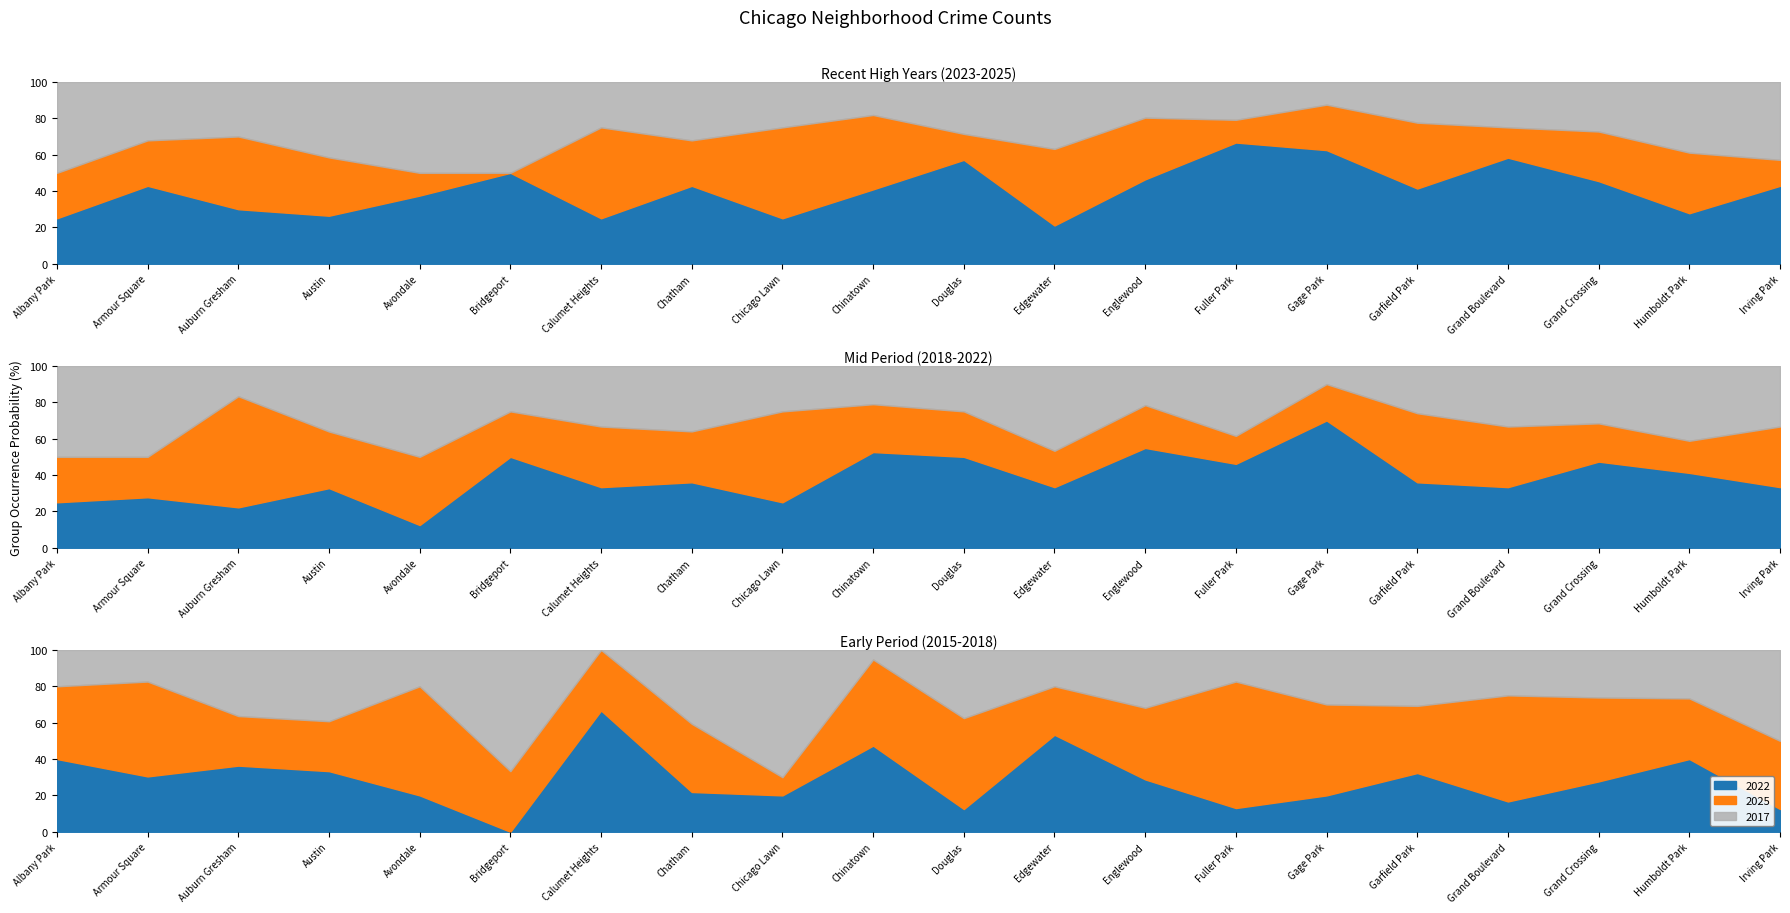

At which category is the sum across all series the highest?

Grand Crossing